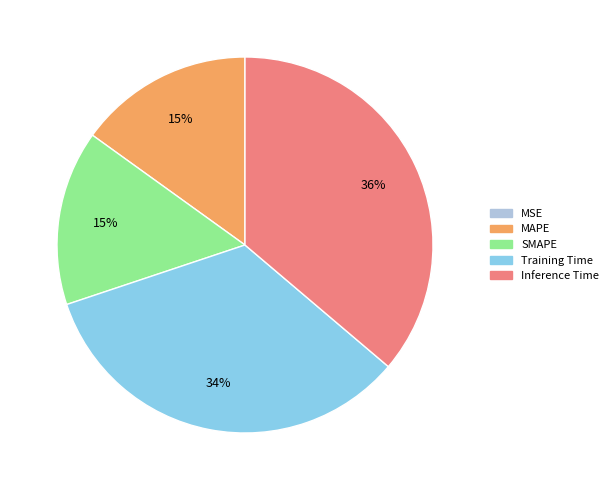

Which category has the biggest portion of the pie?

Inference Time